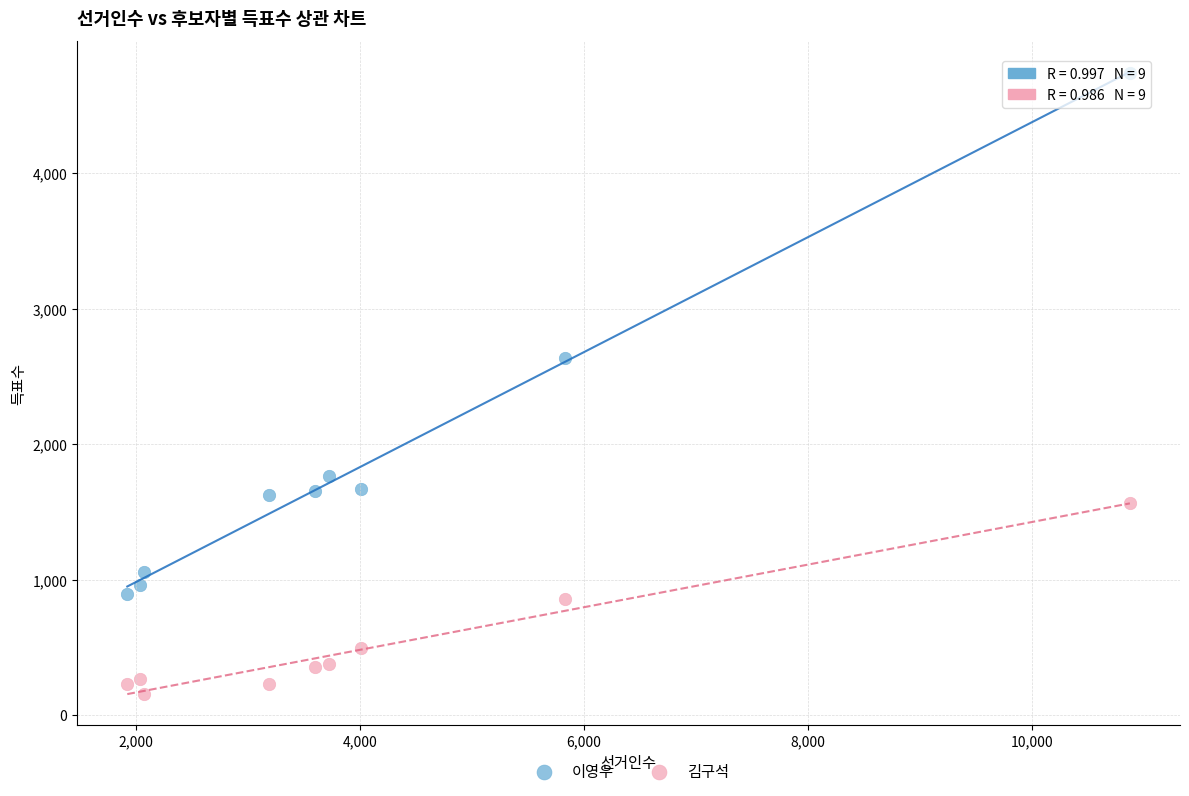

Which series has the widest spread of Y values?

이영우